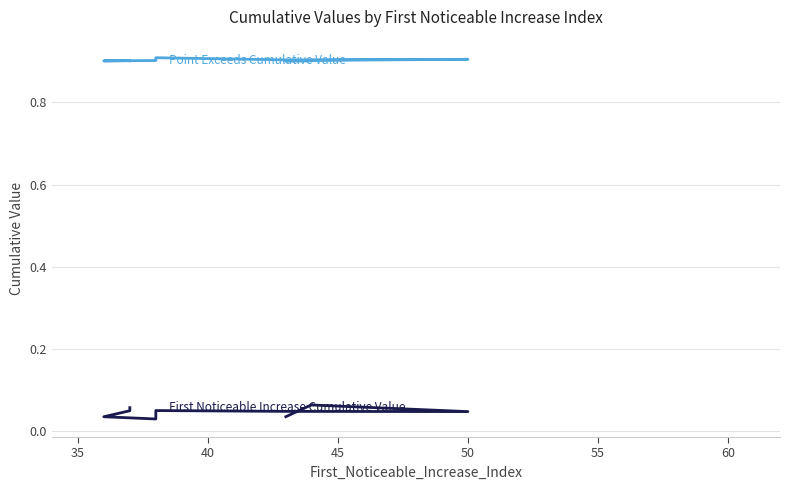

What position from the left is 50?

4